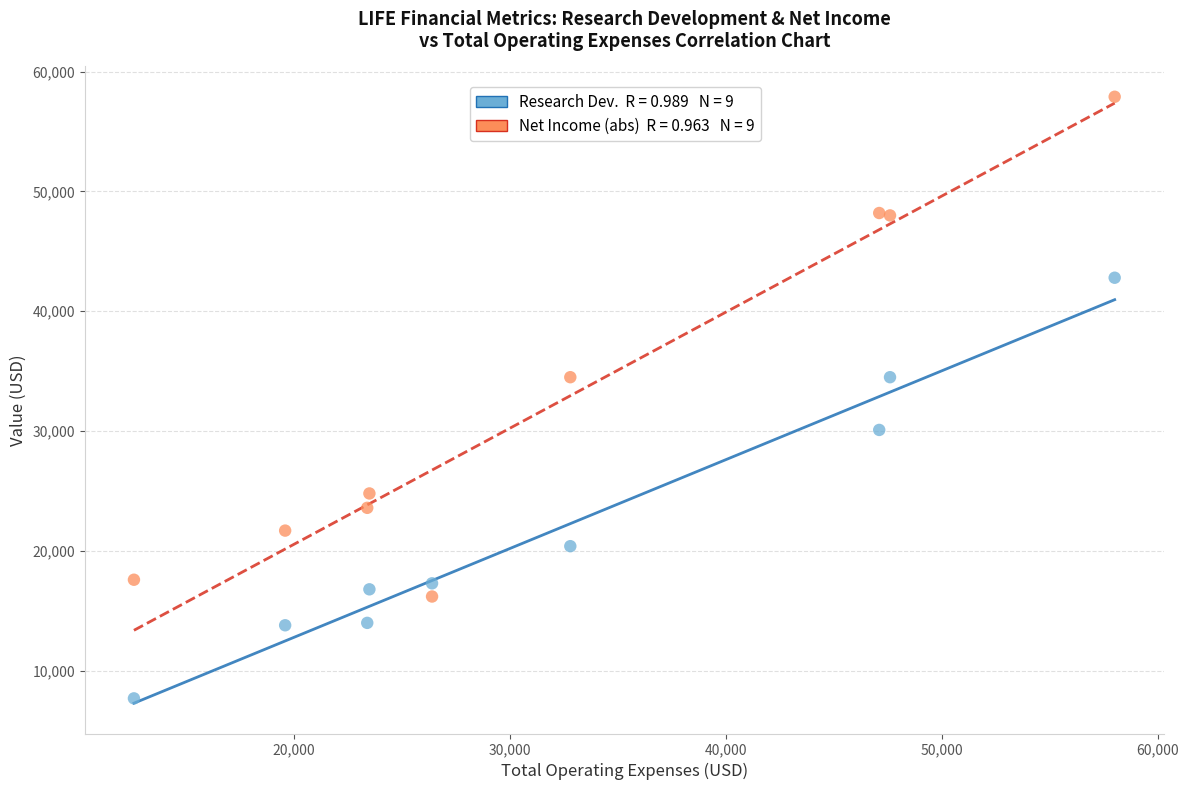

Across all data points, what is the range of Y values (max minus min)?

50200